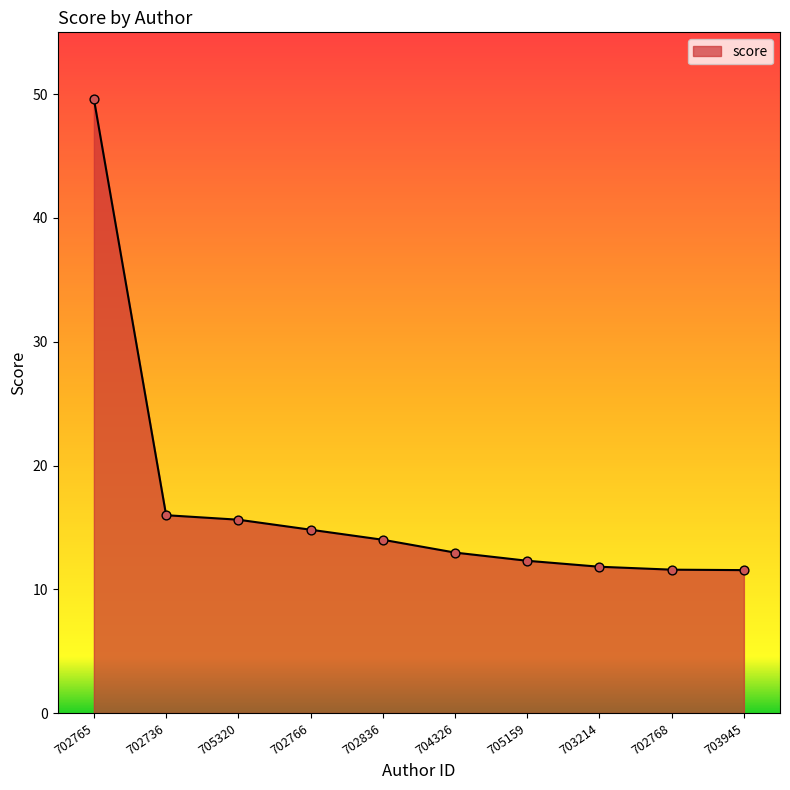

Approximately how many times larger is the value at 705159 compared to 702836?

0.9